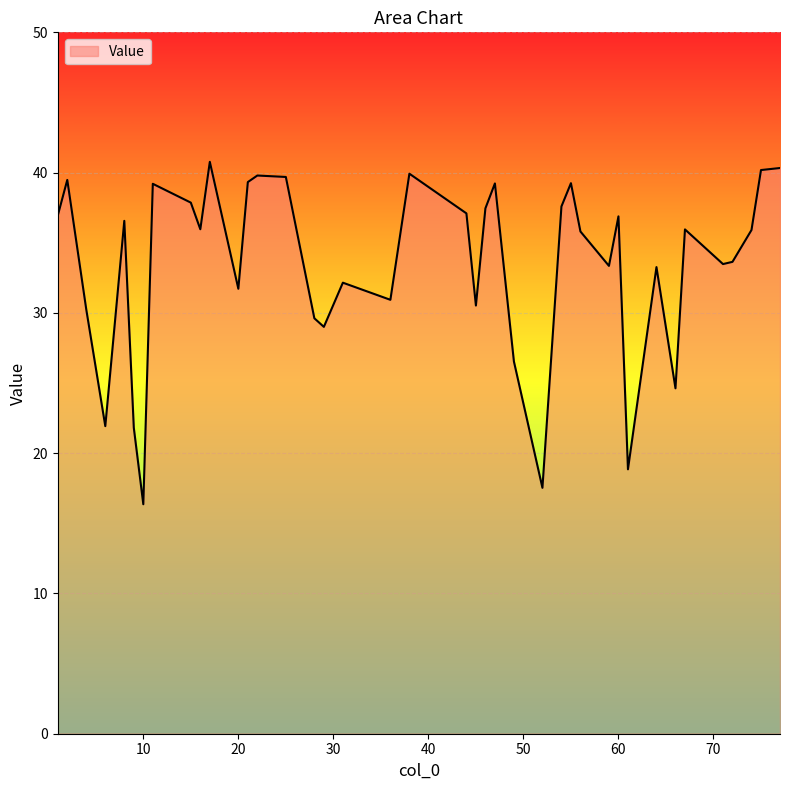

What is the difference between the maximum and second lowest values?

23.2